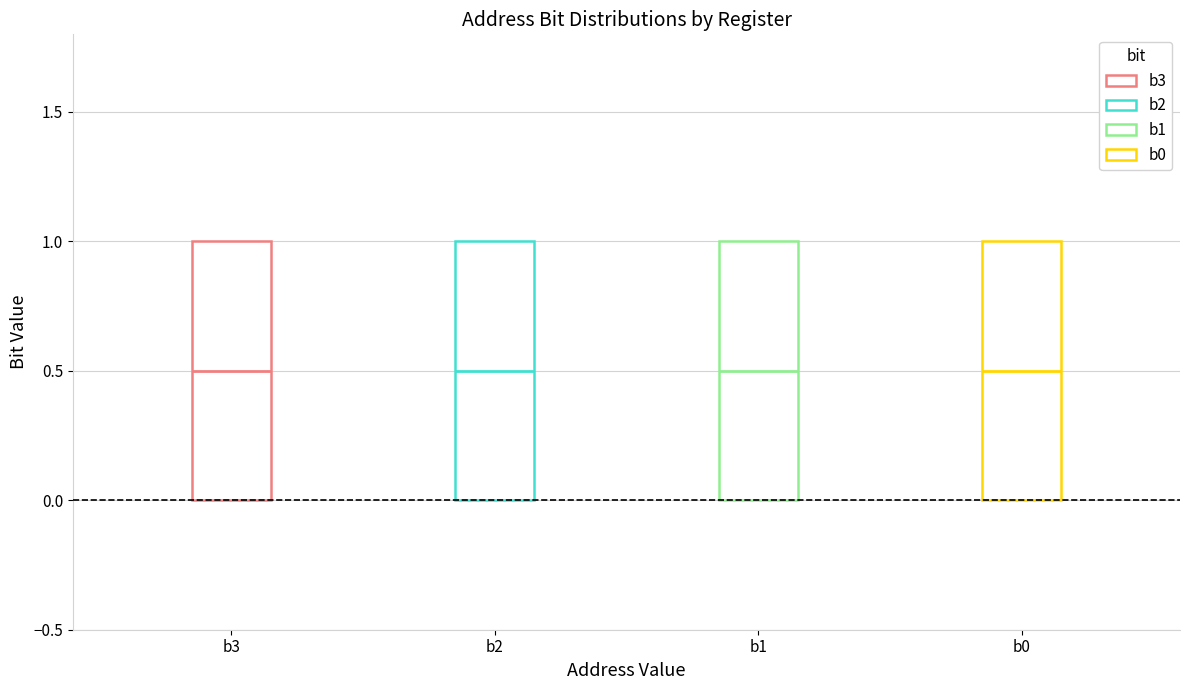

Reading left to right, read every box against the y-axis: the position of its median line, the range the box covers, and the ends of its whiskers. The values are not printed on the chart, so give them approximately, as read against the axis.

b3: median 0.5, box 0.0 to 1.0, whiskers 0.0 to 1.0
b2: median 0.5, box 0.0 to 1.0, whiskers 0.0 to 1.0
b1: median 0.5, box 0.0 to 1.0, whiskers 0.0 to 1.0
b0: median 0.5, box 0.0 to 1.0, whiskers 0.0 to 1.0